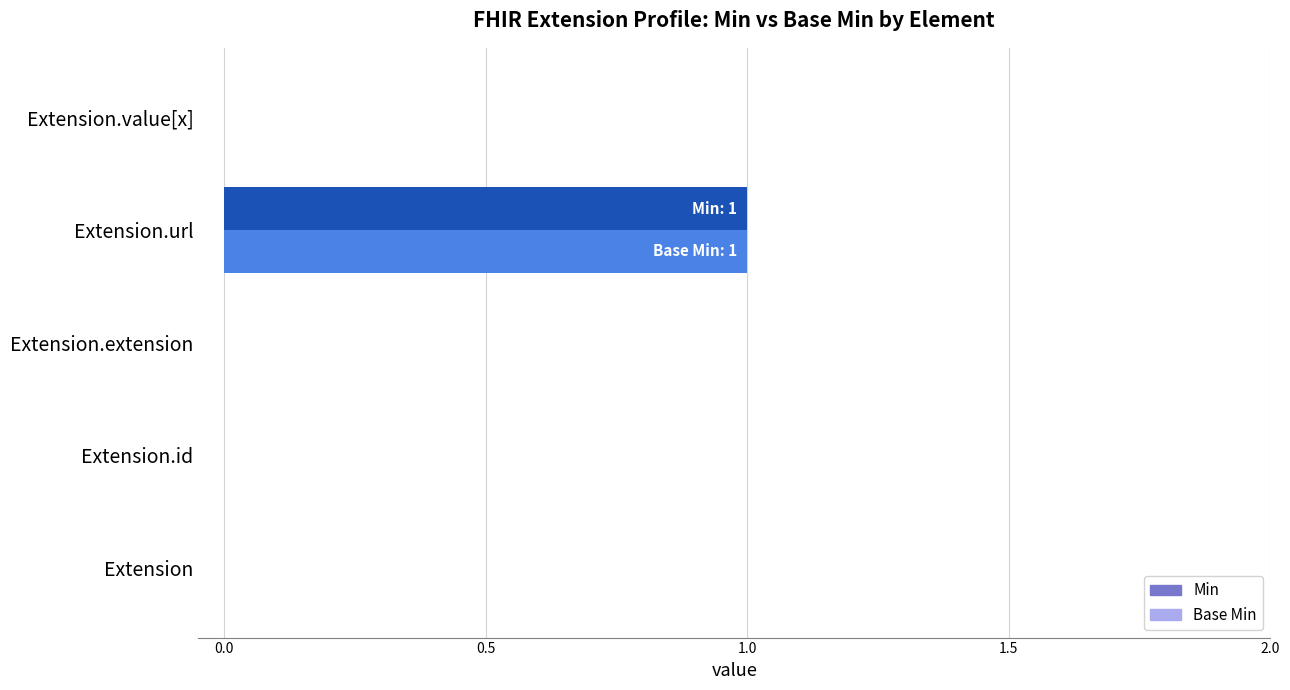

Which category has the highest value in the Min series?

Extension.url